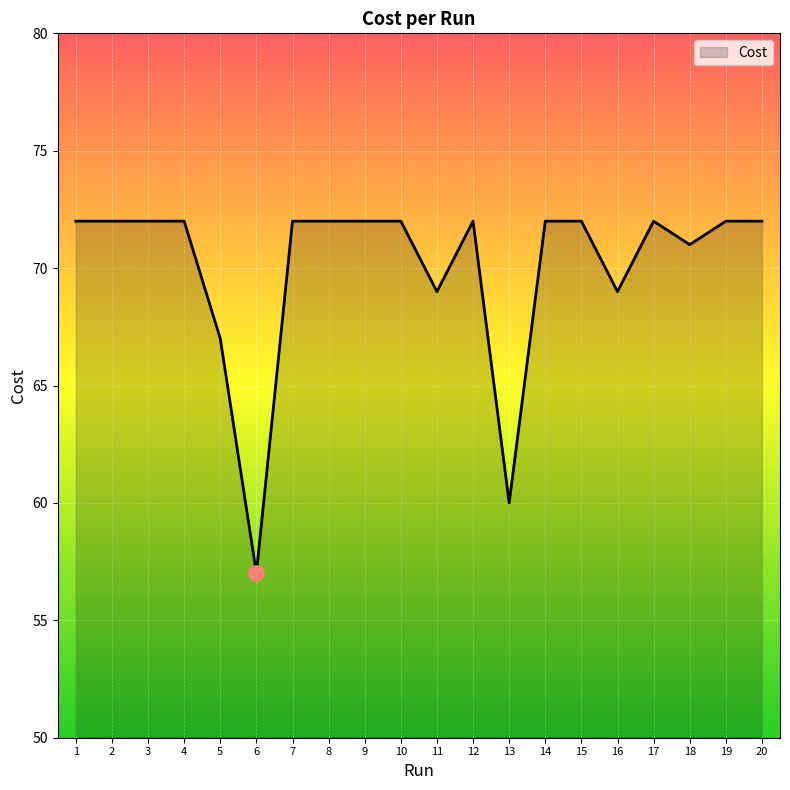

Approximately how many times larger is the value at 9 compared to 19?

1.0